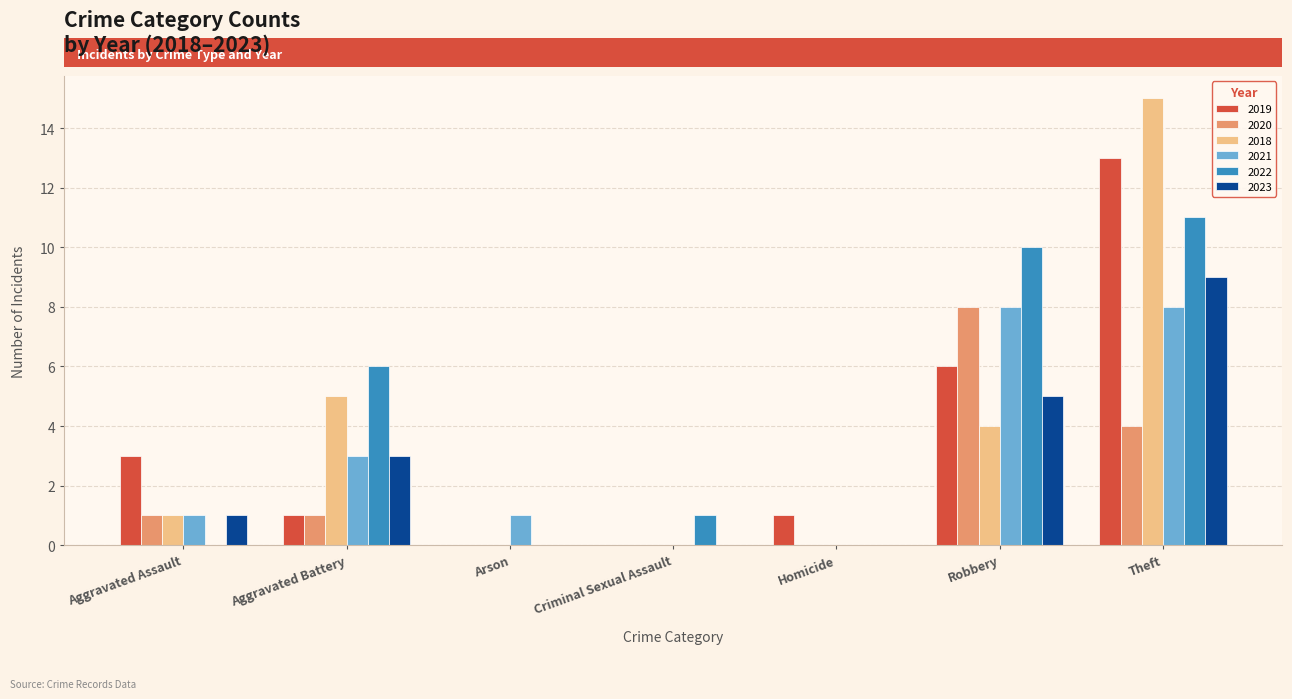

What is the highest value of the 2022 series?

11